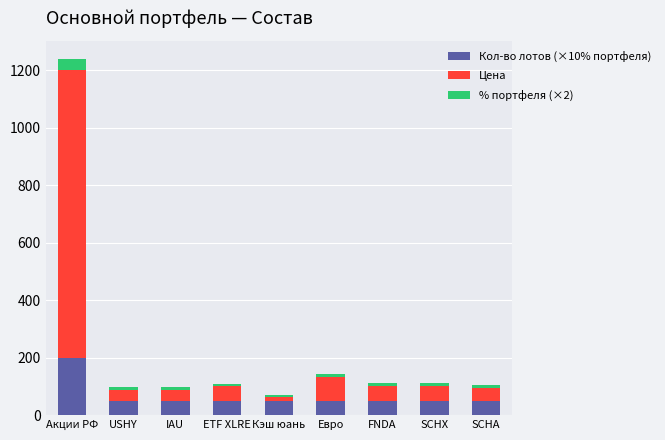

At which category is the sum across all series the highest?

Акции РФ